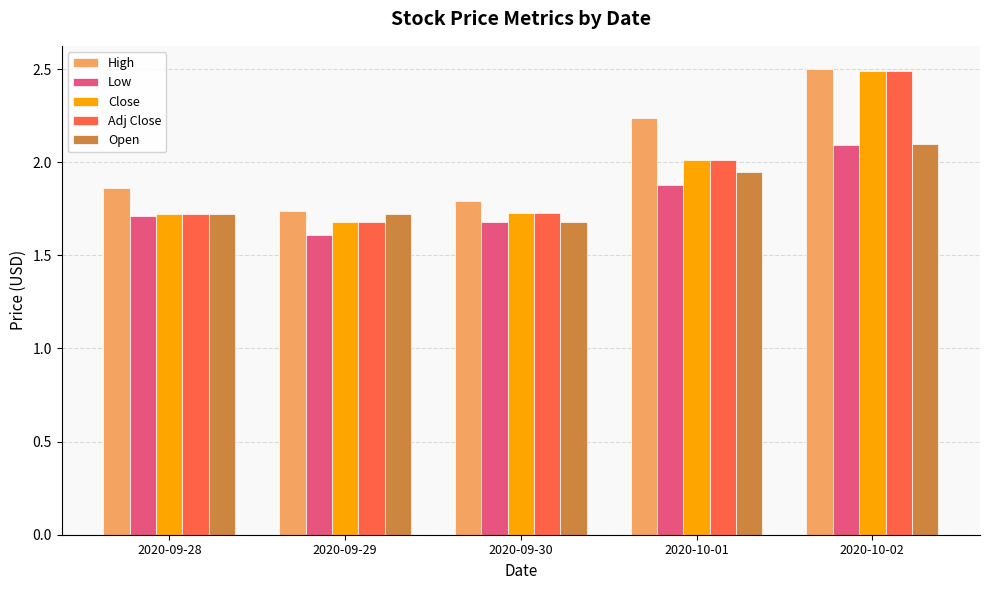

What is the label of the 4th bar from the left?

2020-10-01